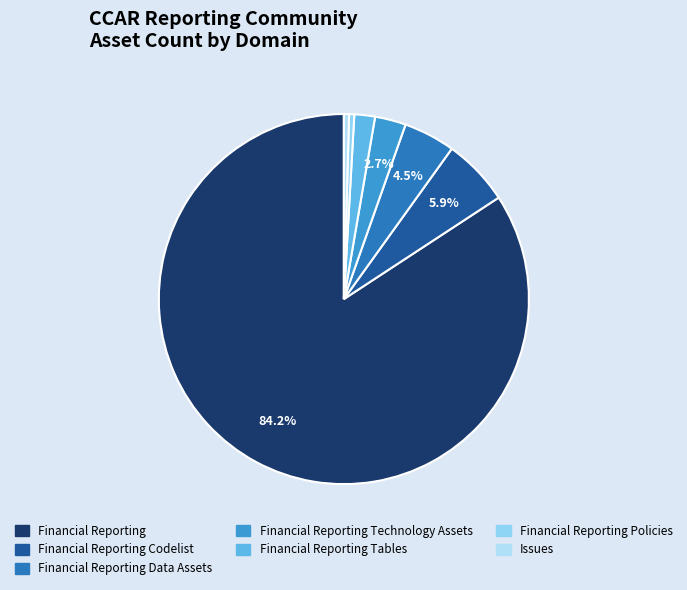

How many slices are in this pie chart?

7